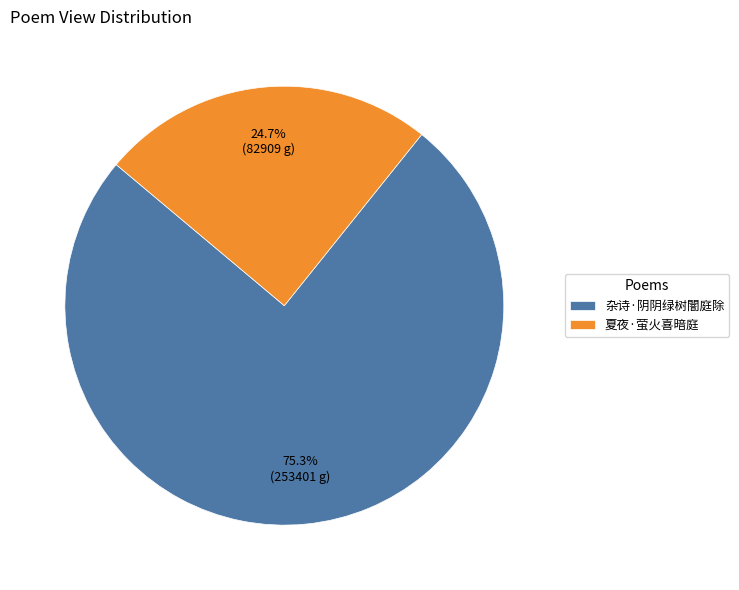

What is the largest slice in the pie chart?

杂诗·阴阴绿树闇庭除